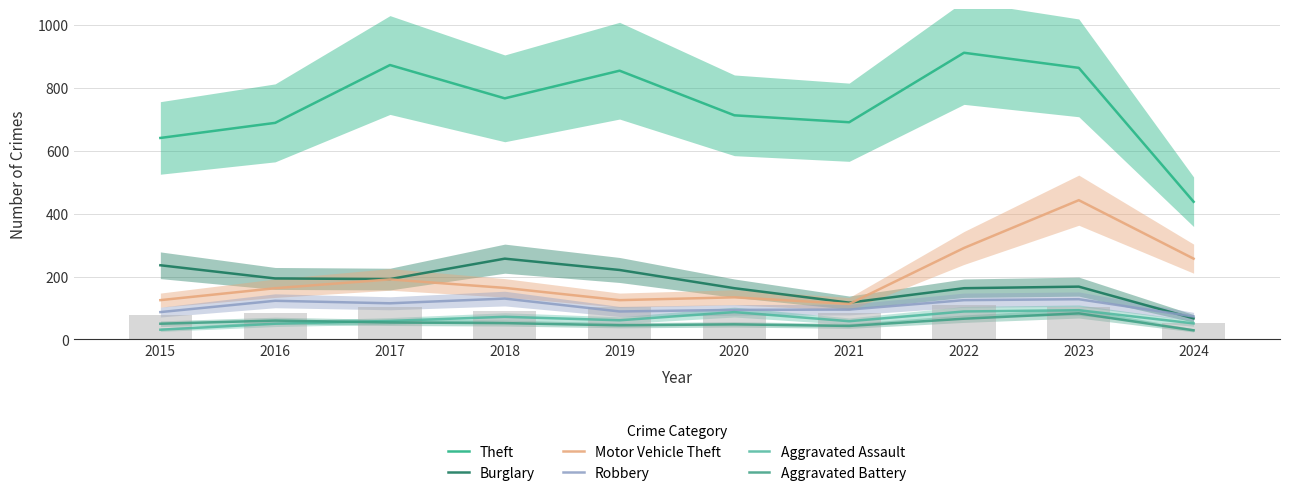

How many distinct data groups are displayed?

6